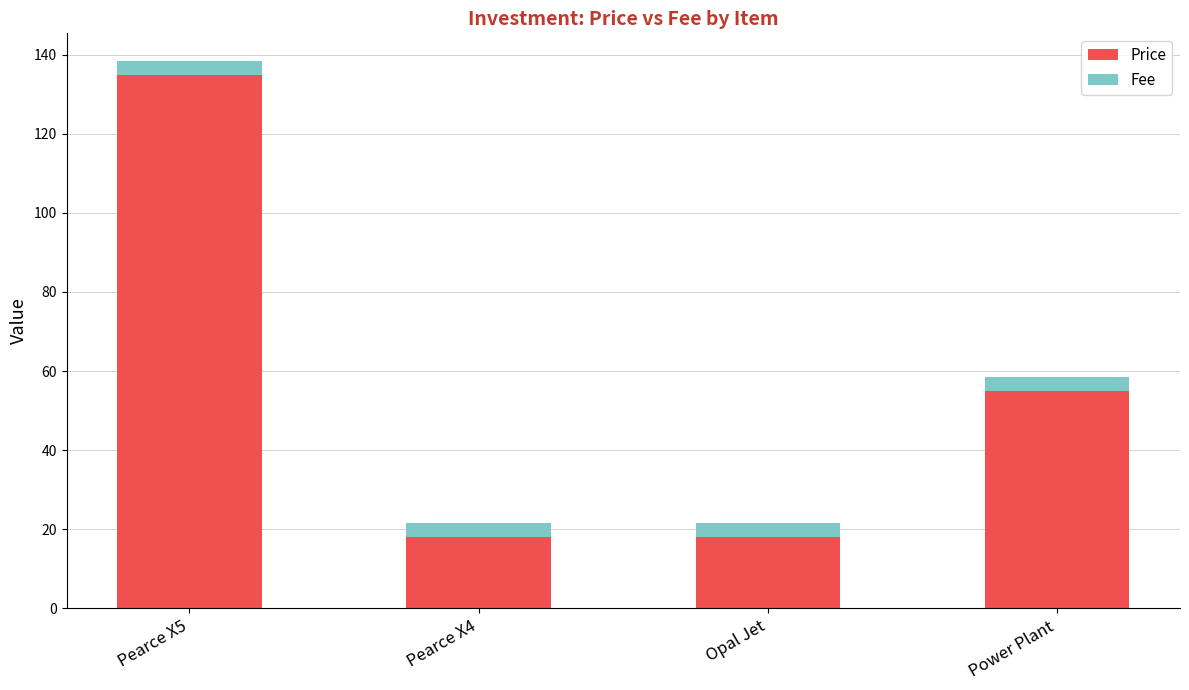

At which category is the sum across all series the highest?

Pearce X5